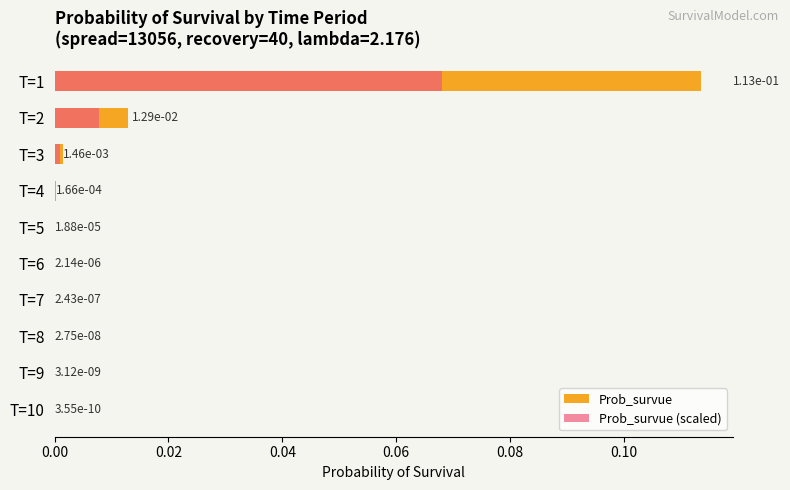

True or false: Prob_survue has a value of 0.0 at T=3.

False